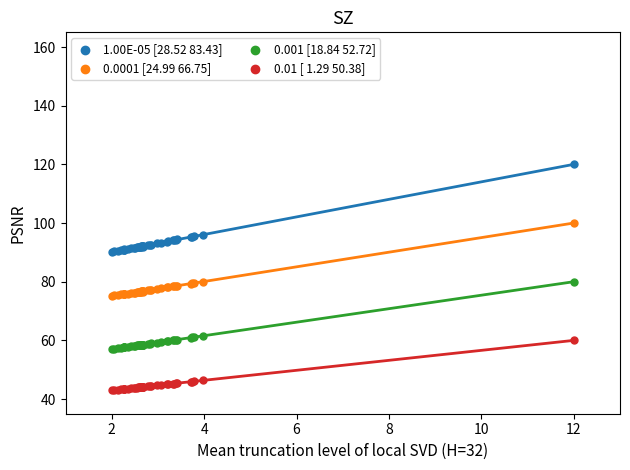

Which series contains the highest Y value?

1.00E-05 [28.52 83.43]